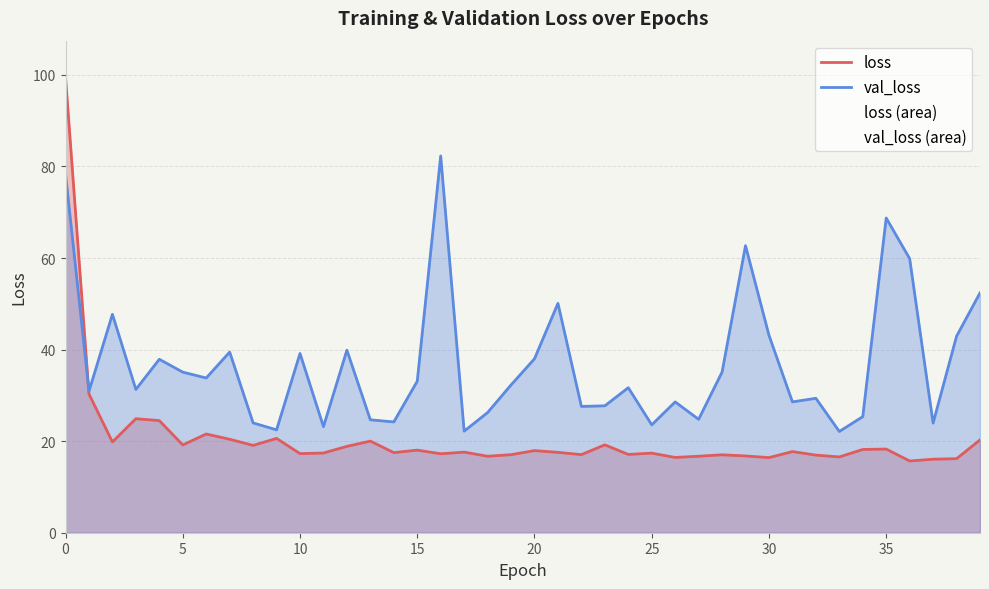

List the series in order of their overall mean, highest first.

val_loss, loss